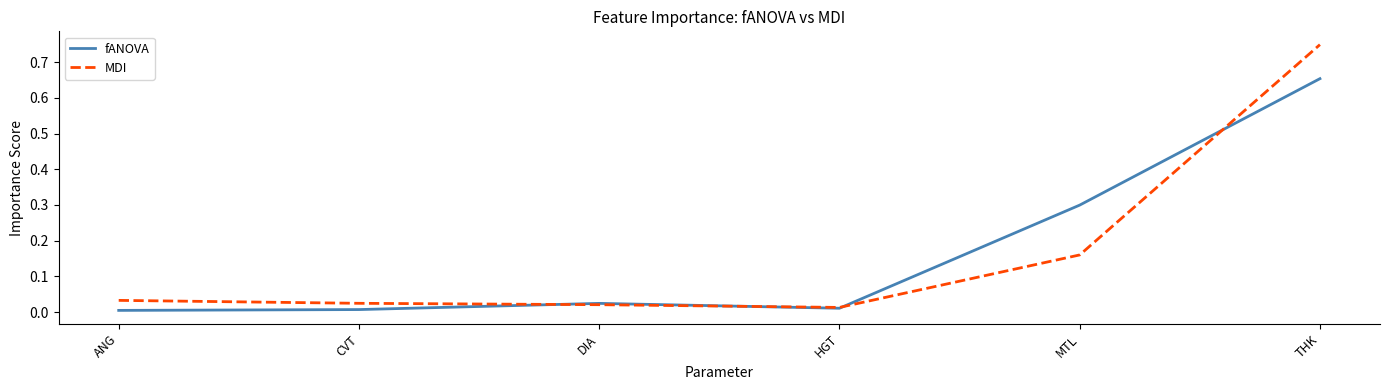

Between MTL and THK, which series saw the biggest shift?

MDI